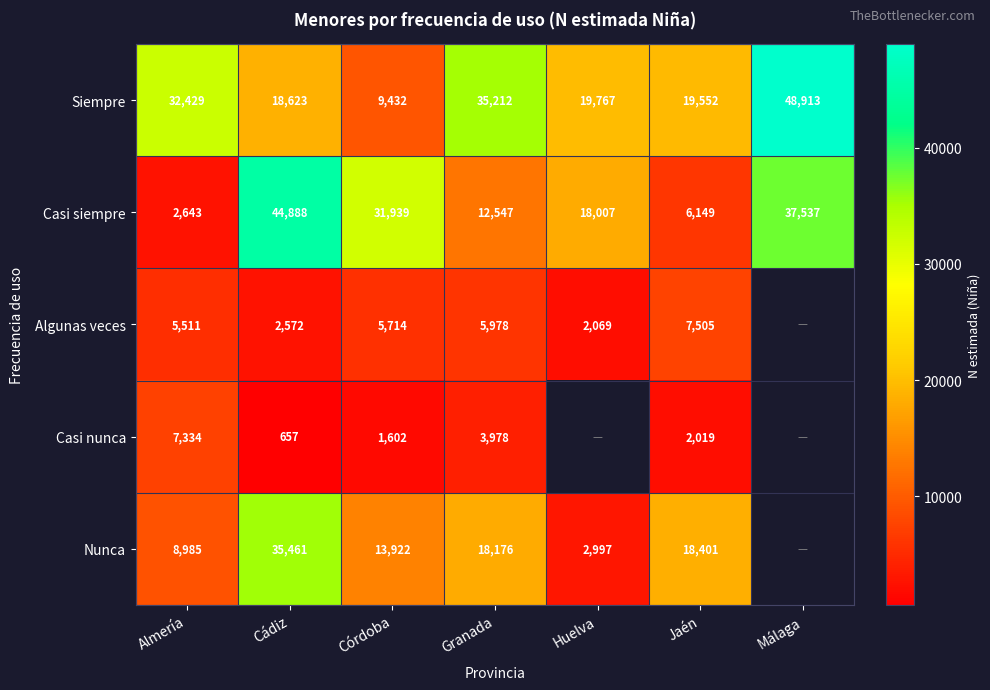

Is the value of Nunca at Granada greater than the value of Algunas veces at Jaén?

Yes